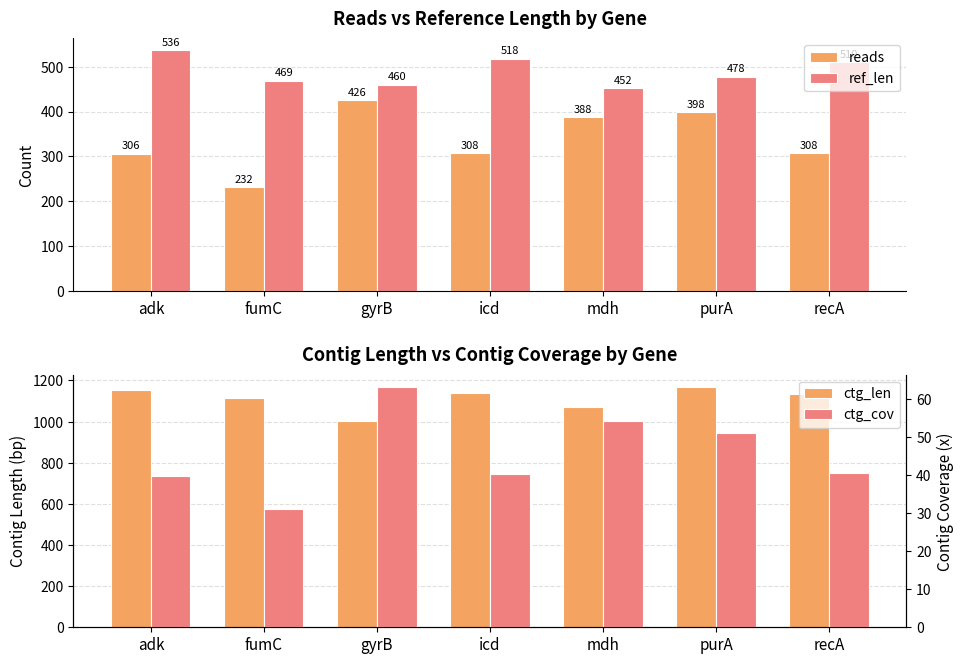

What is the approximate value of ctg_len at icd?

1141.0